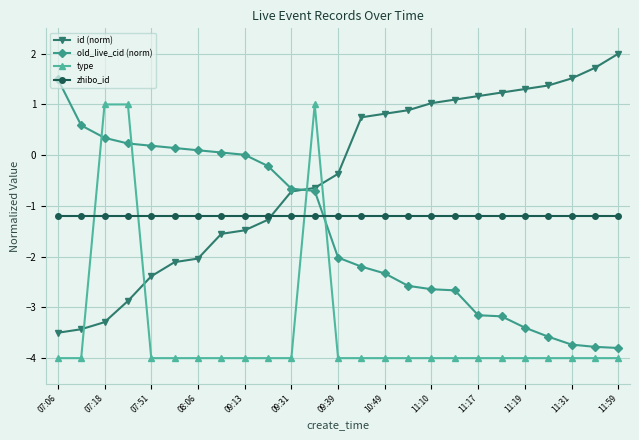

What is the value of the type point at the 16th from the left?

-4.0